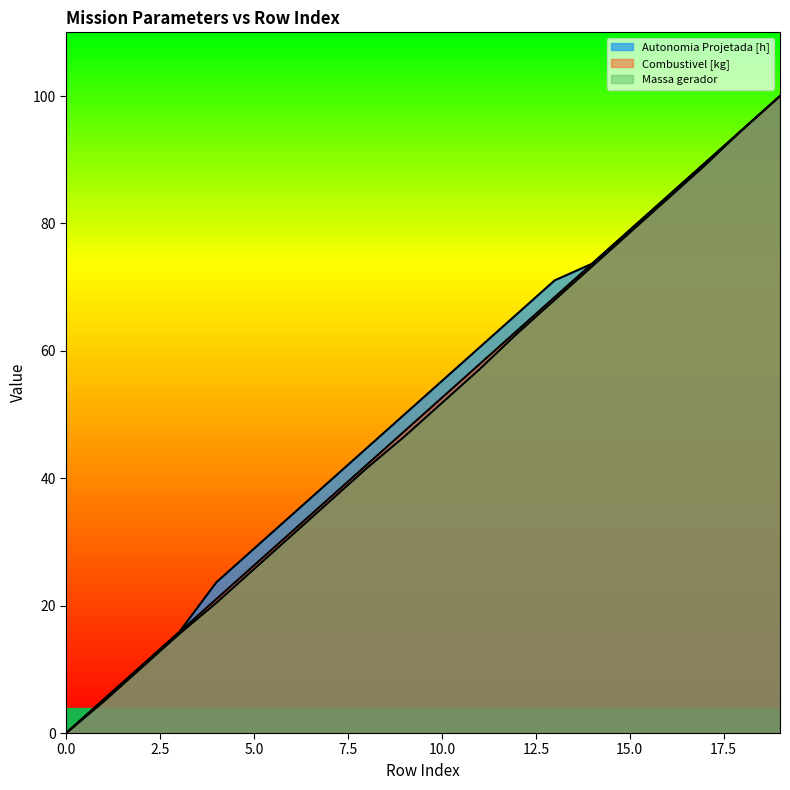

What are all the series names shown in the legend?

Autonomia Projetada [h], Combustivel [kg], Massa gerador